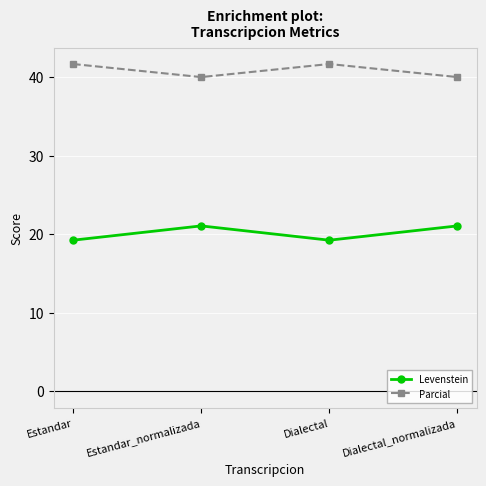

True or false: Parcial and Levenstein intersect in this chart.

False